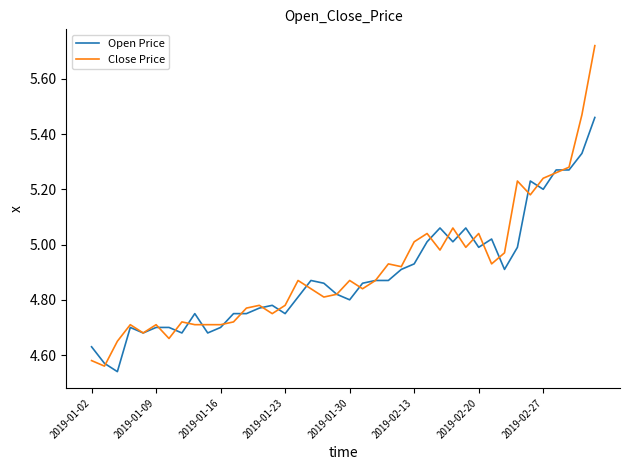

Which series has the largest range (max minus min)?

Close Price